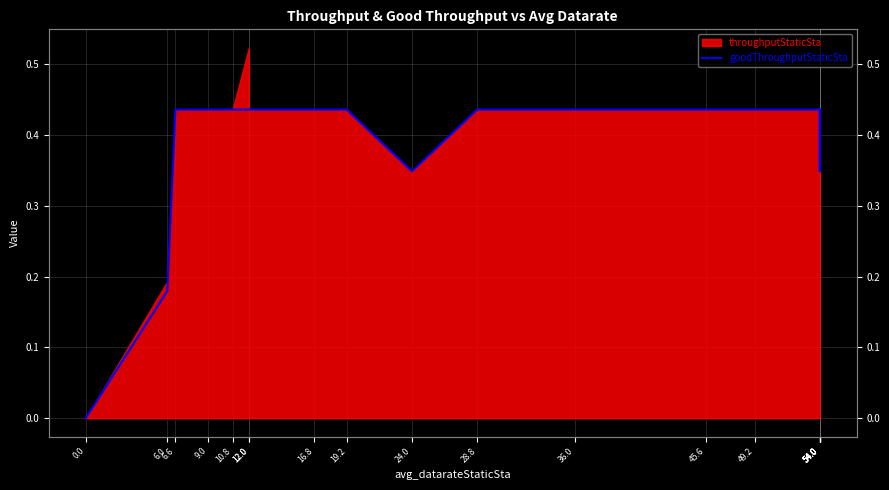

What is the sum of all values?

7.9